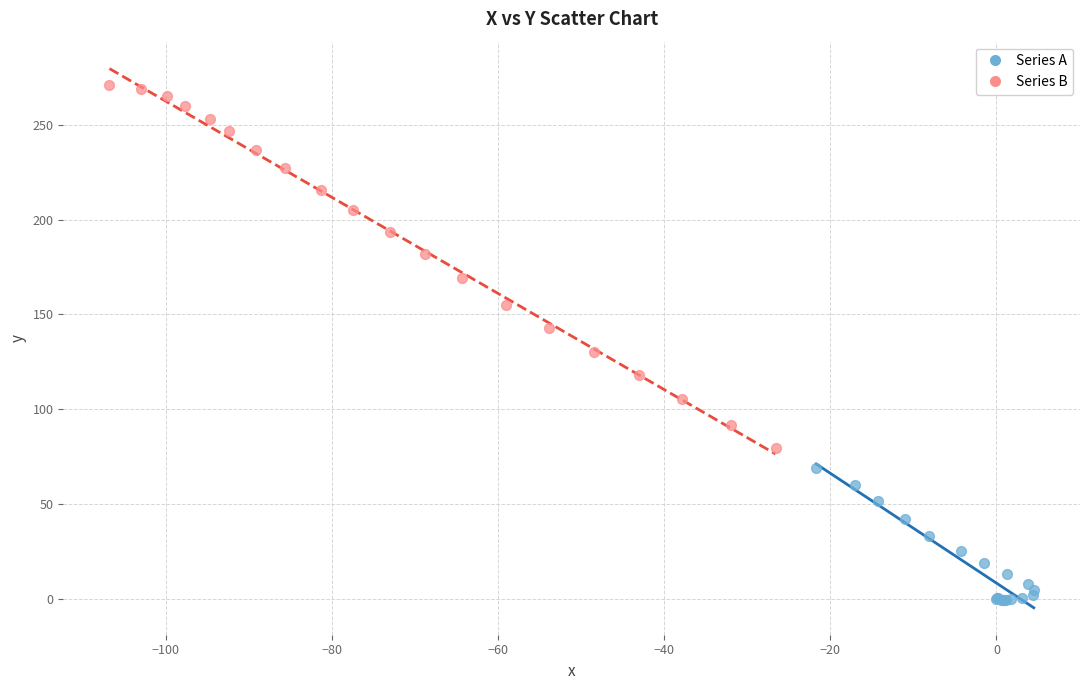

Which series reaches the maximum Y coordinate?

Series B